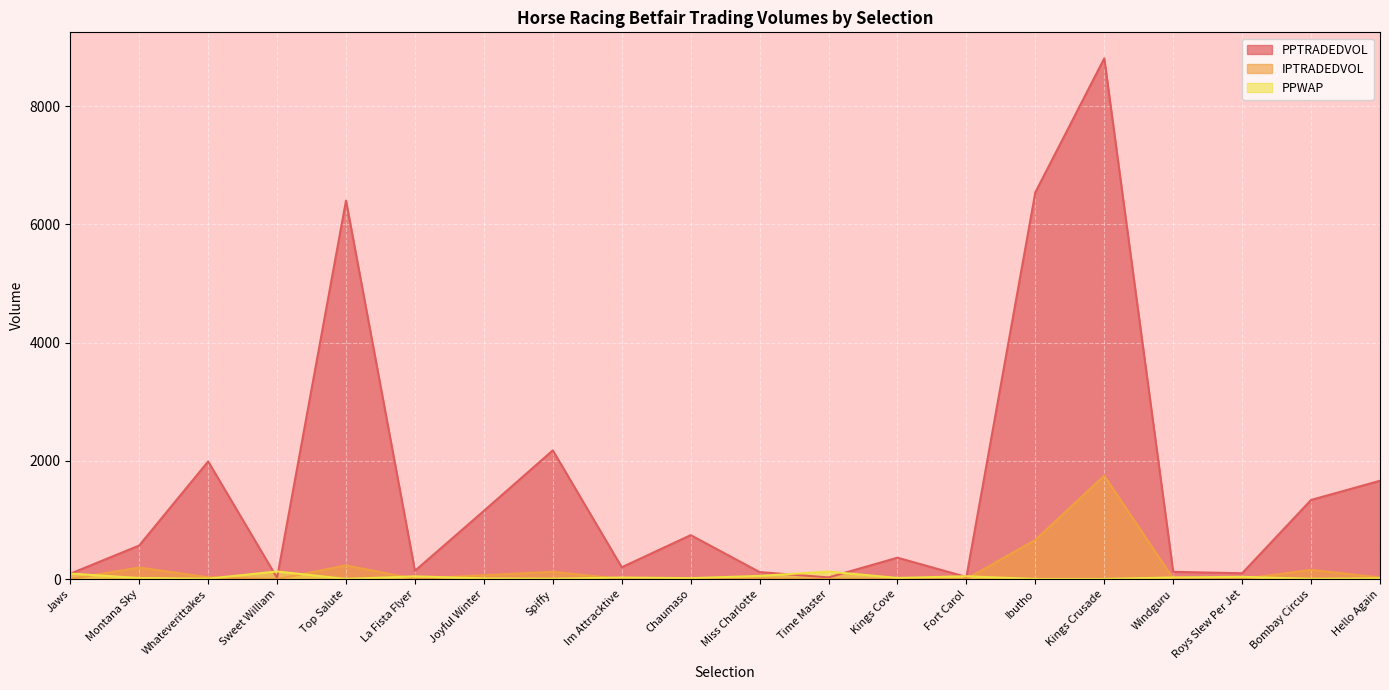

In IPTRADEDVOL, how many points are lower than both neighbors (excluding endpoints)?

6